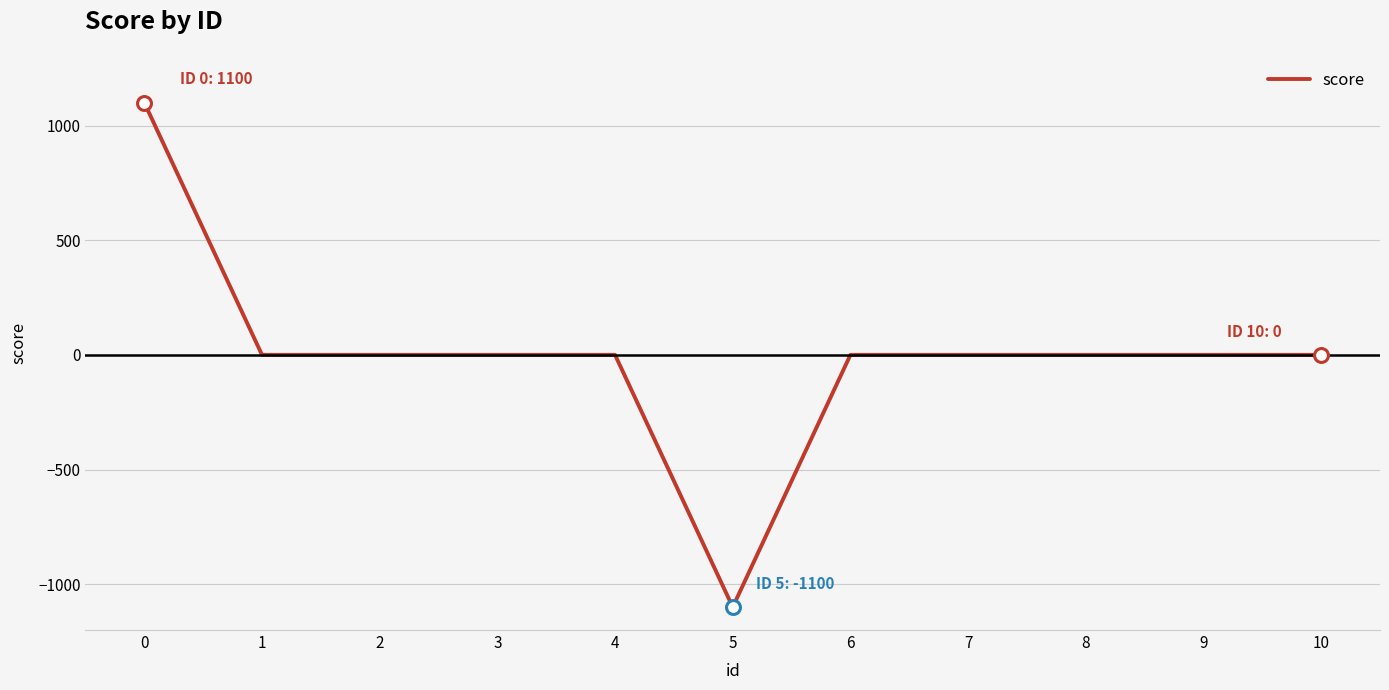

What is the difference between the values at 10 and 0?

1100